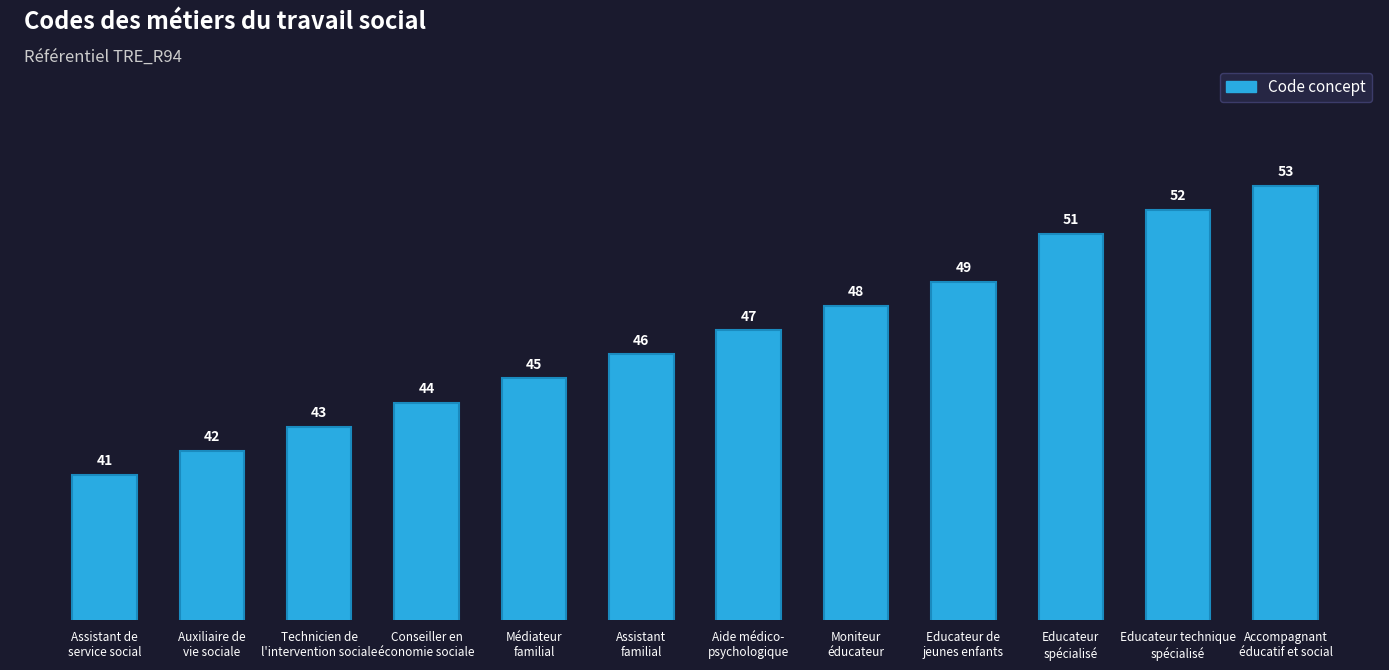

Is it true that the value at Technicien de
l'intervention sociale is 20?

False